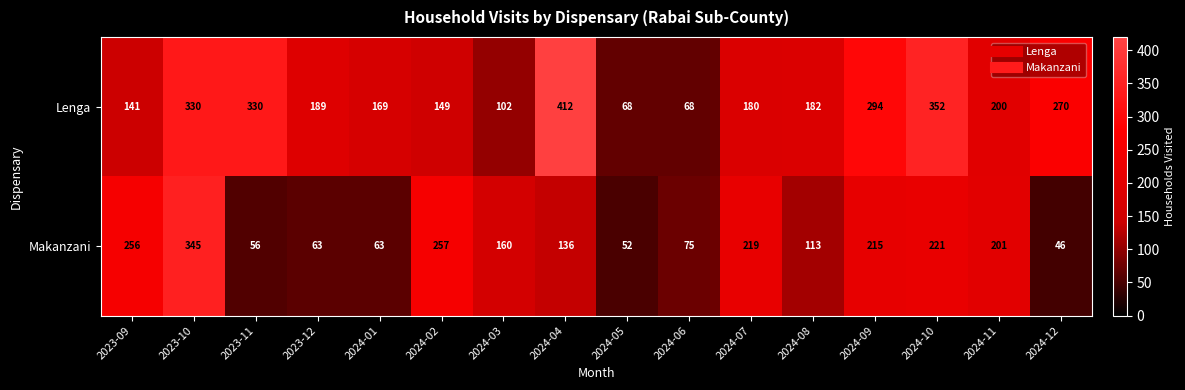

Count the number of data series in this chart.

2